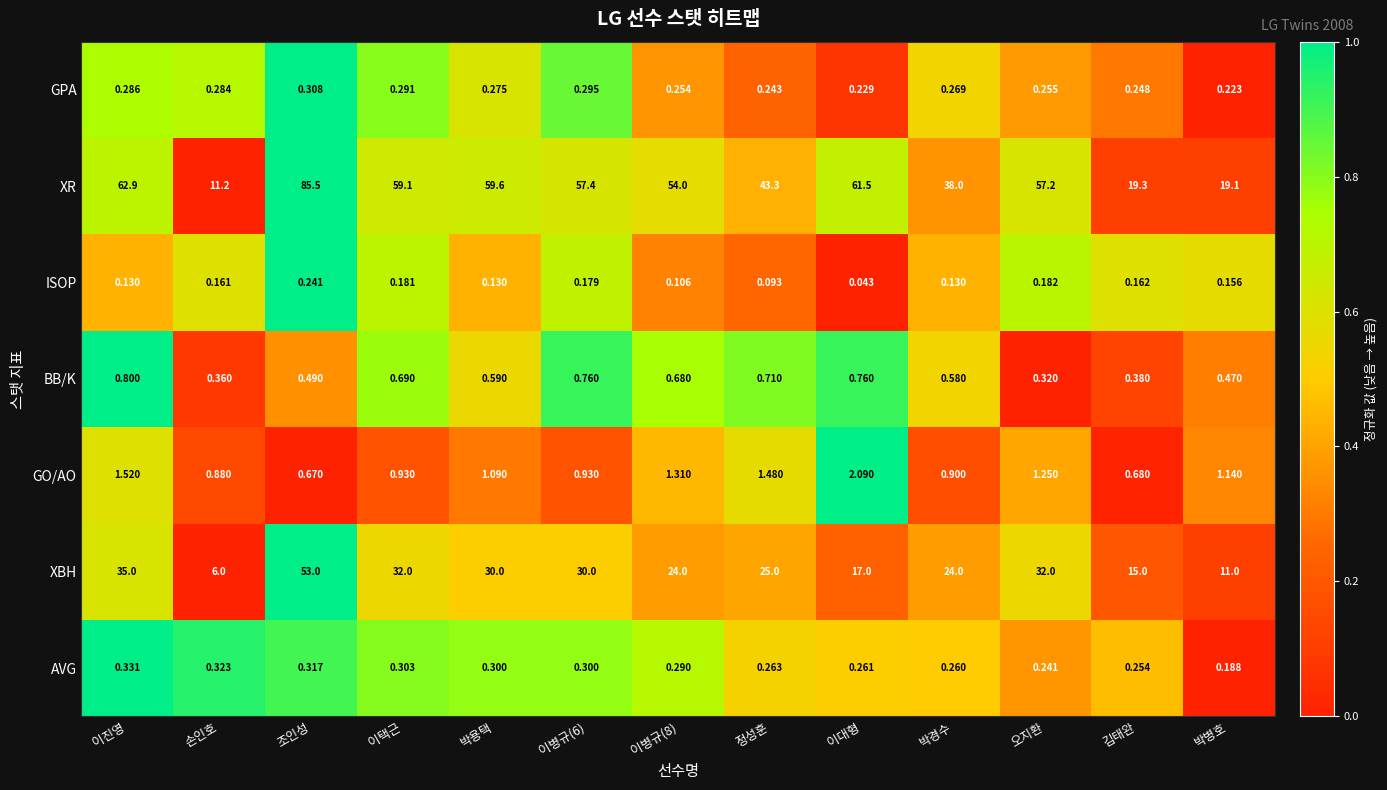

At which category is the sum across all series the highest?

조인성